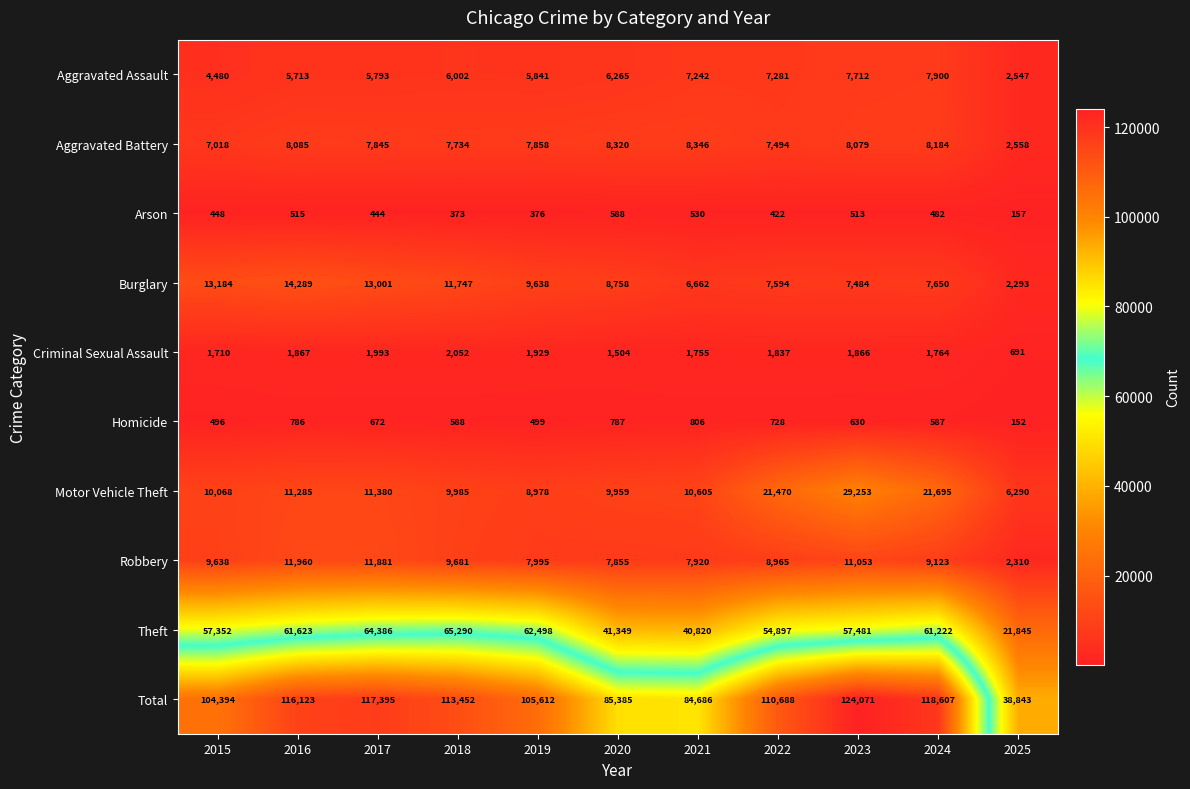

At 2019, list the series in order from largest to smallest.

Total, Theft, Burglary, Motor Vehicle Theft, Robbery, Aggravated Battery, Aggravated Assault, Criminal Sexual Assault, Homicide, Arson